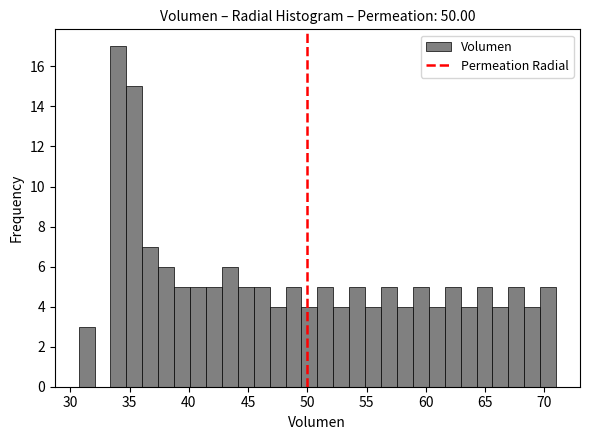

Around what value on the x-axis is the tallest bar? Give the approximate position of its centre, as read against the axis.

34.0